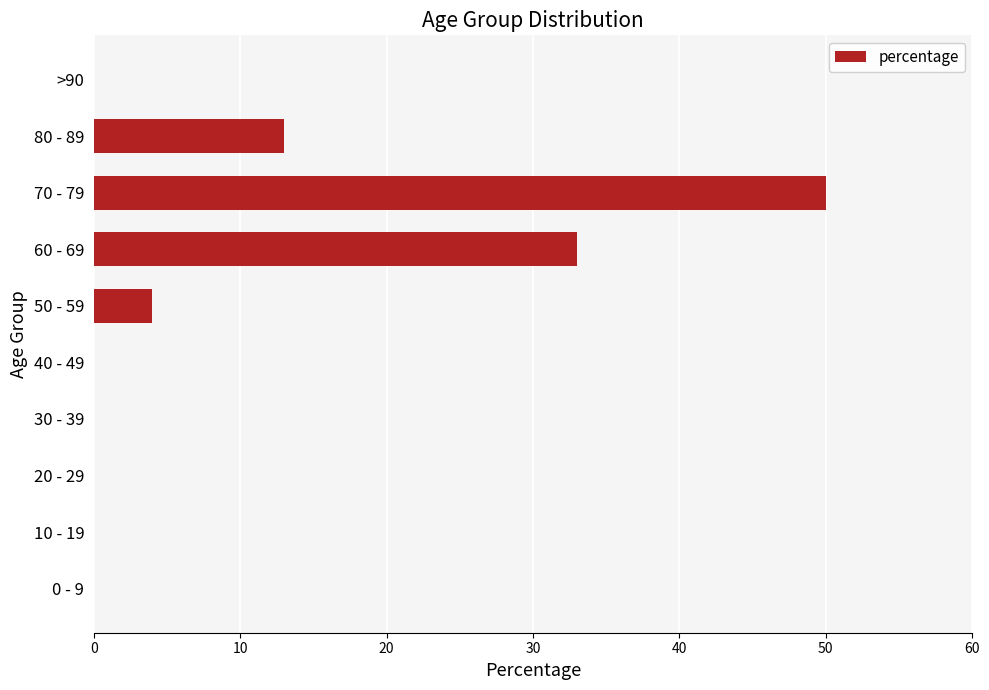

Are the bars horizontal?

Yes